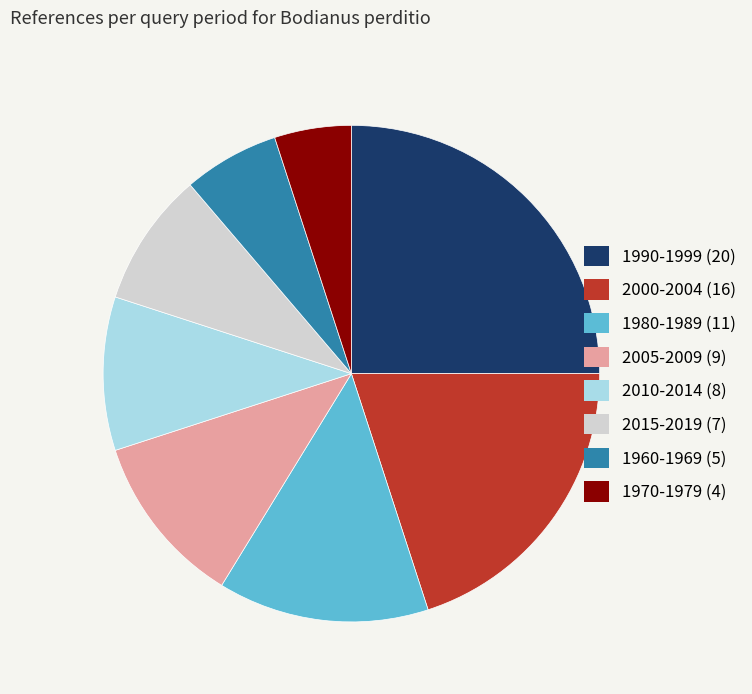

Is it true that 2010-2014 is 3% of the pie?

False